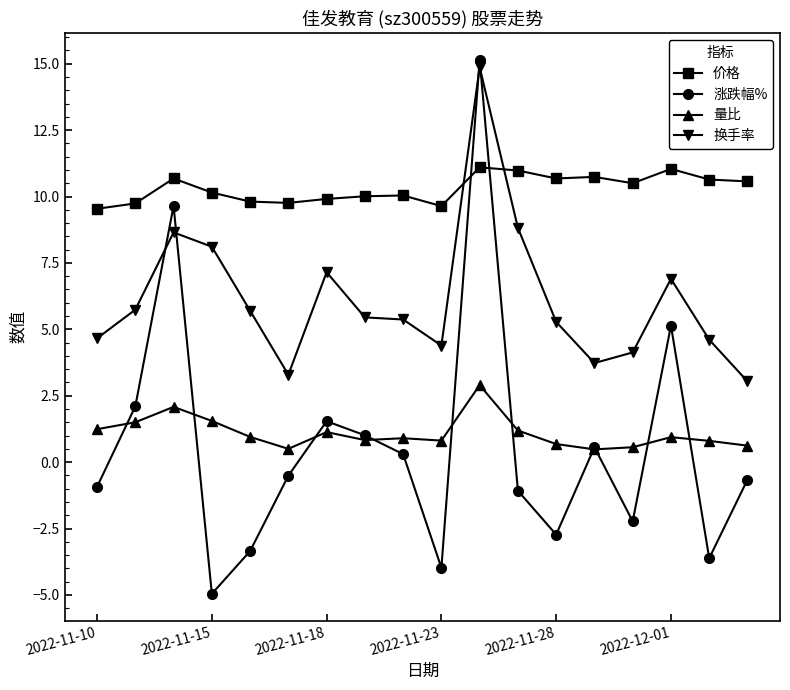

Is this an area chart (filled region under the line)?

No